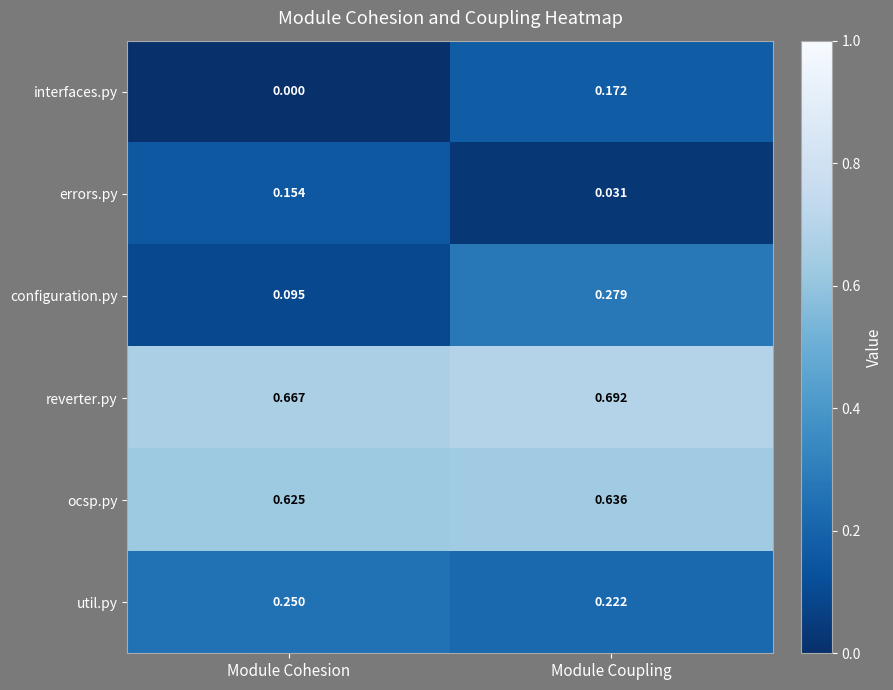

At which label does errors.py reach its peak?

Module Cohesion